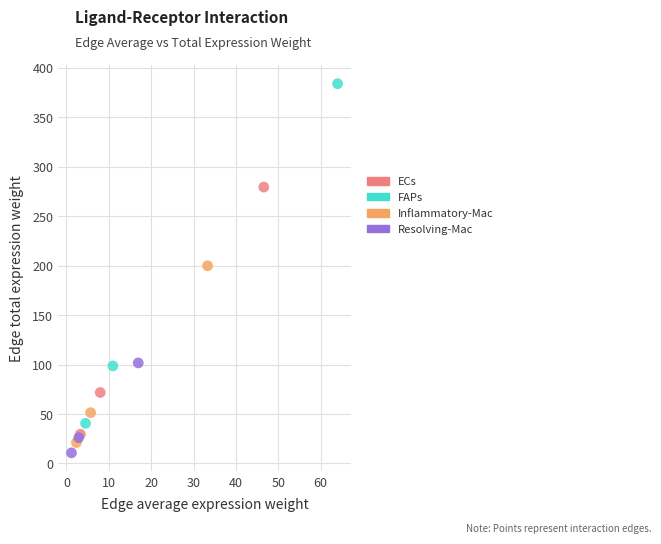

Which series has the widest spread of Y values?

FAPs